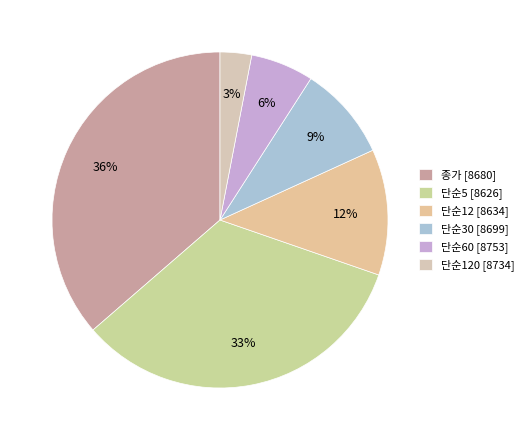

Rank the categories by value from highest to lowest.

종가 [8680], 단순5 [8626], 단순12 [8634], 단순30 [8699], 단순60 [8753], 단순120 [8734]